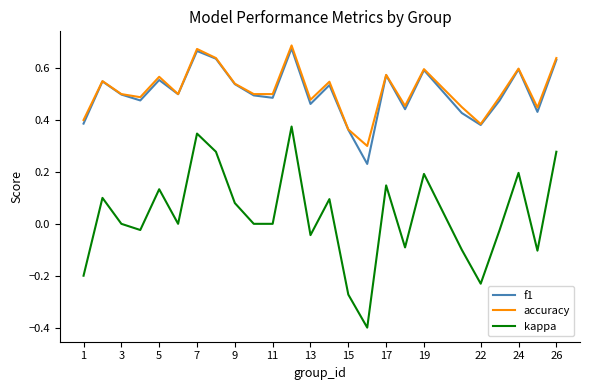

True or false: kappa and f1 cross at least once.

False